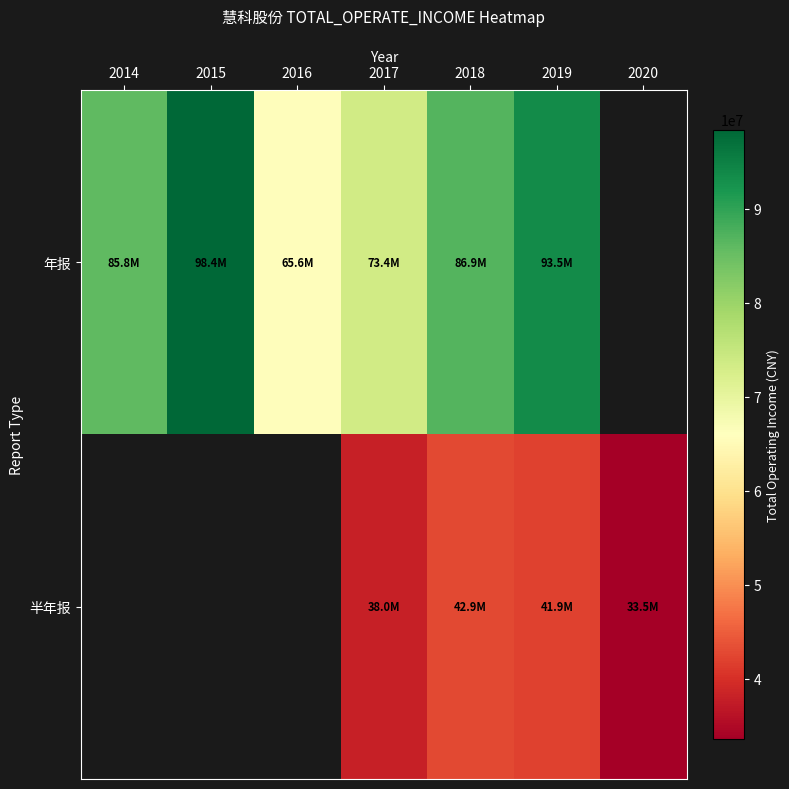

Count the number of data series in this chart.

2